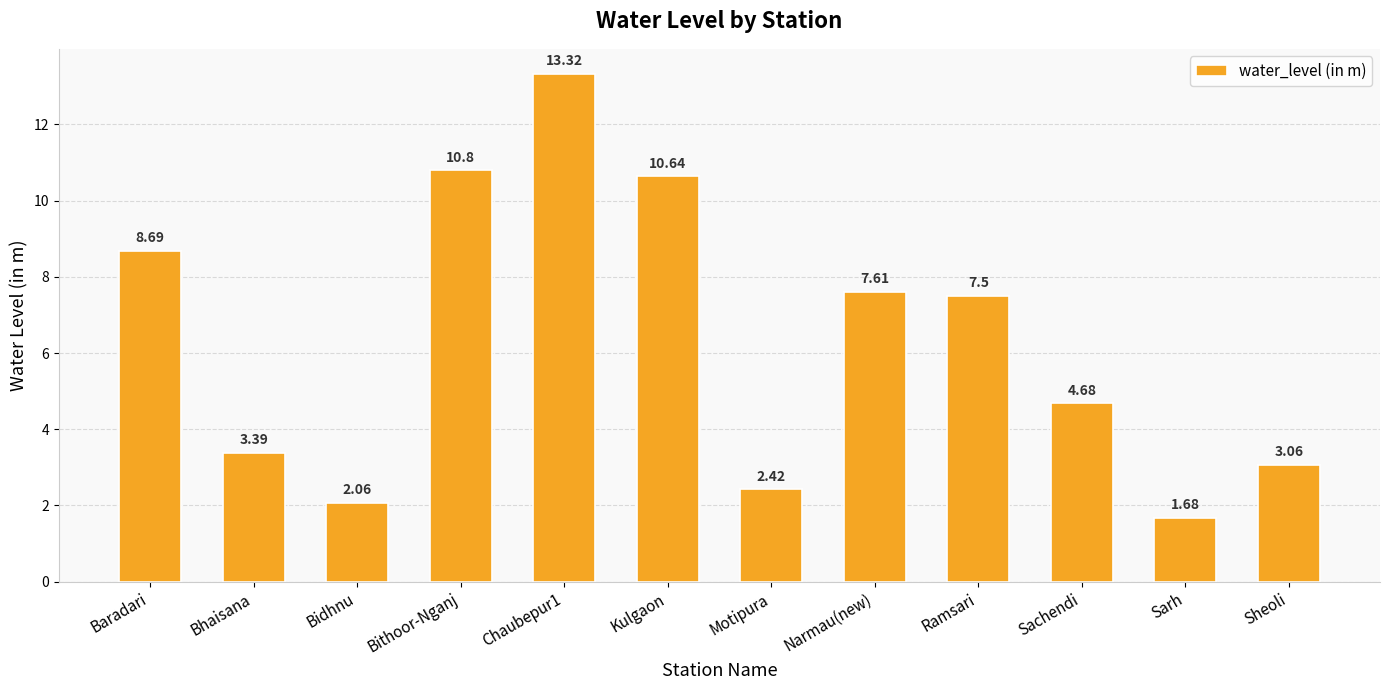

What is the average value?

6.3